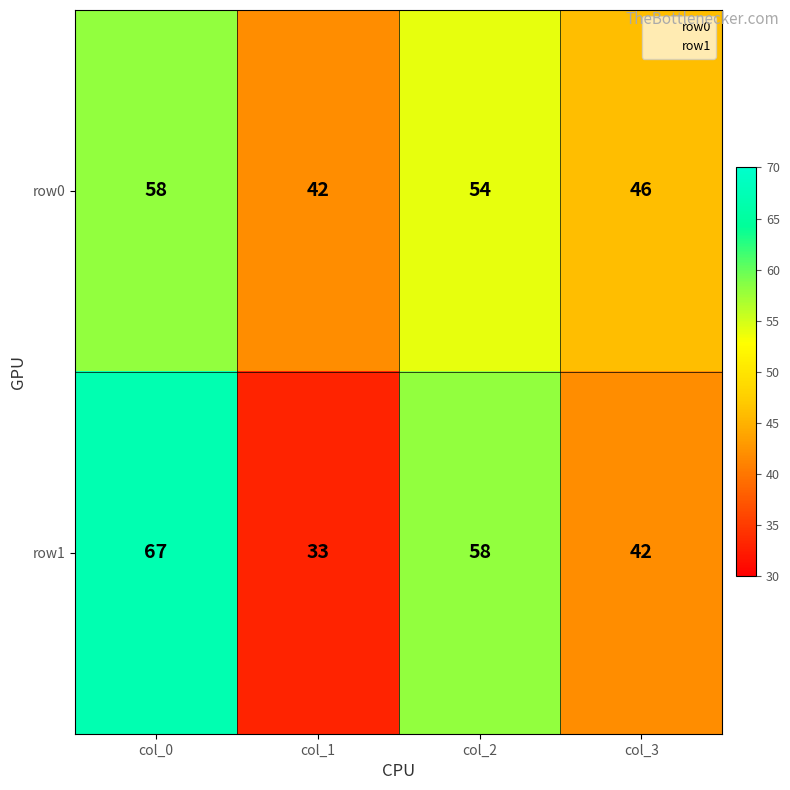

What is the spread (max minus min) of values at col_3?

4